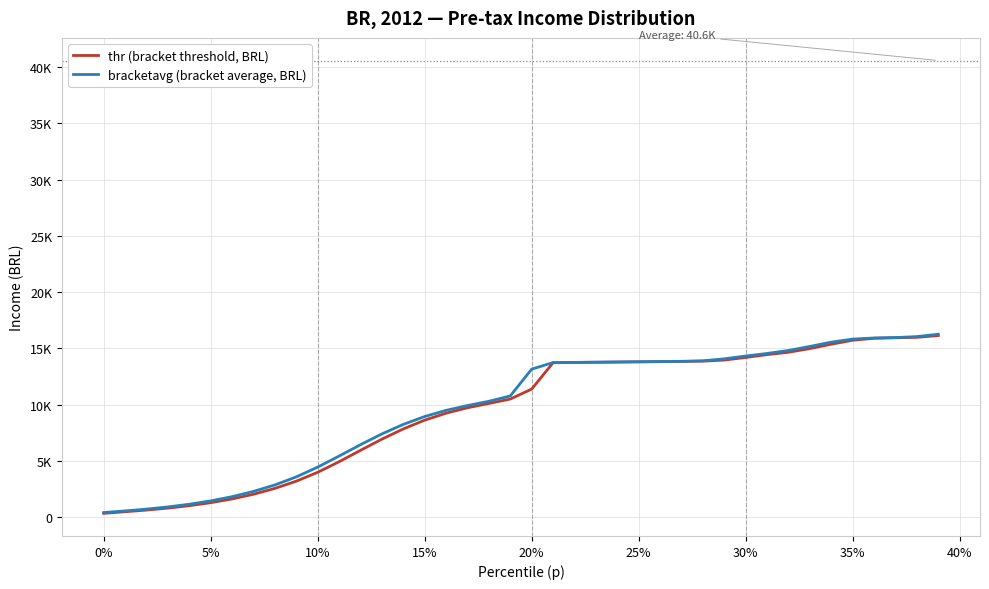

What are all the series names shown in the legend?

thr (bracket threshold, BRL), bracketavg (bracket average, BRL)